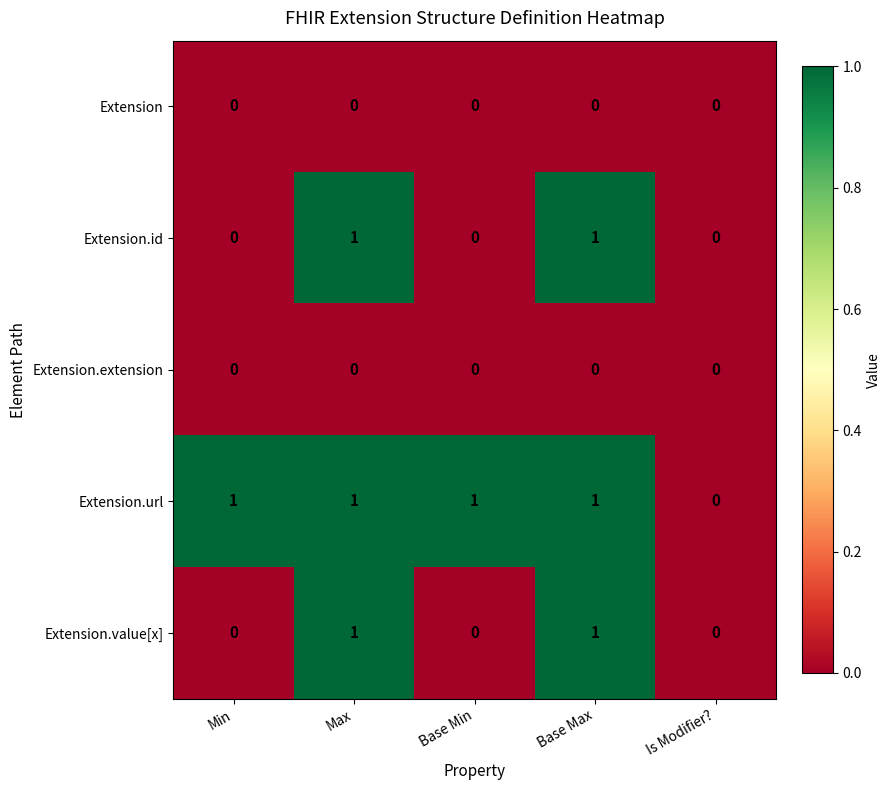

Which series has the largest total across all categories?

Extension.url